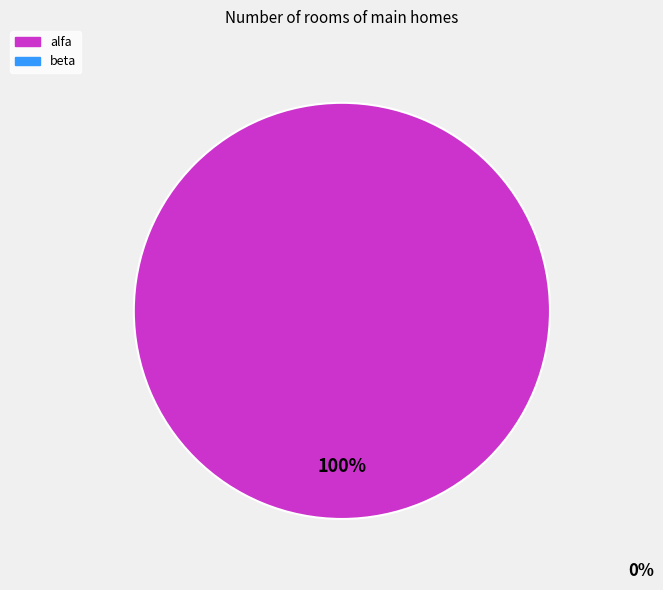

Does any single category account for the majority?

Yes